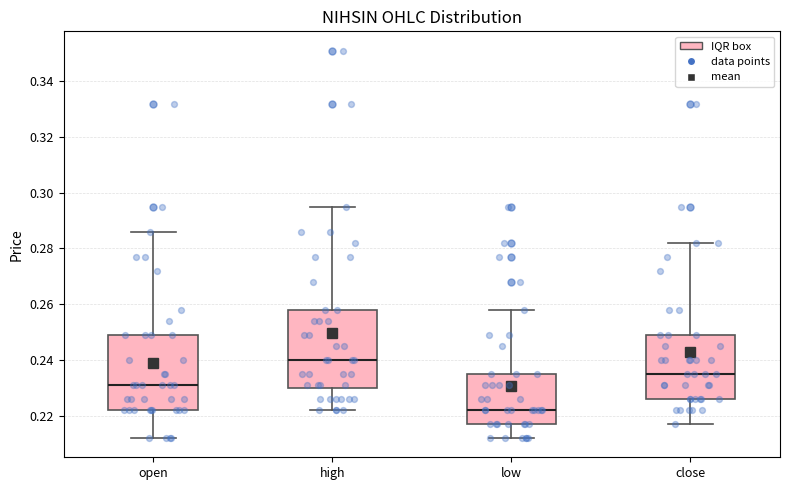

Where is the upper edge of the box for low on the y-axis? The values are not printed on the chart, so give them approximately, as read against the axis.

0.236